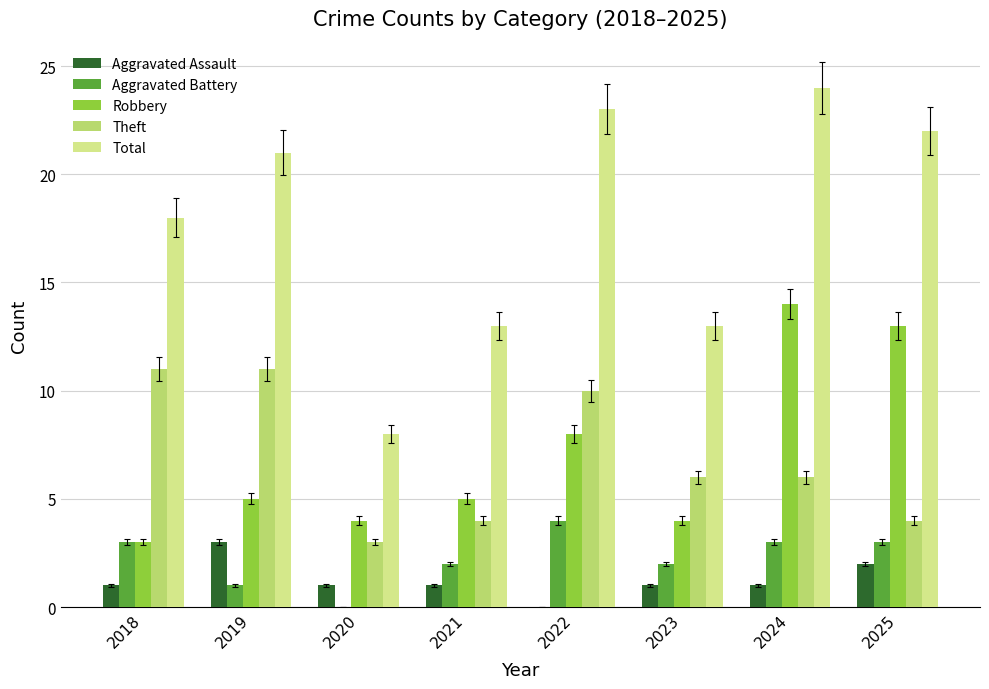

Which series changed the most between 2019 and 2021?

Total